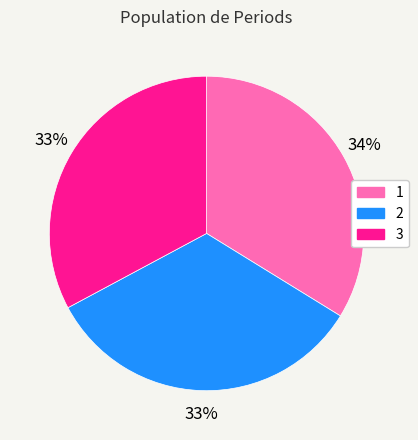

To the nearest percent, what is the average slice percentage?

33%